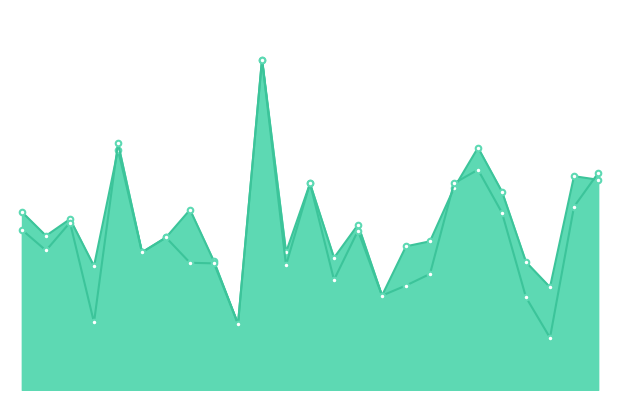

True or false: f1 and accuracy cross at least once.

True